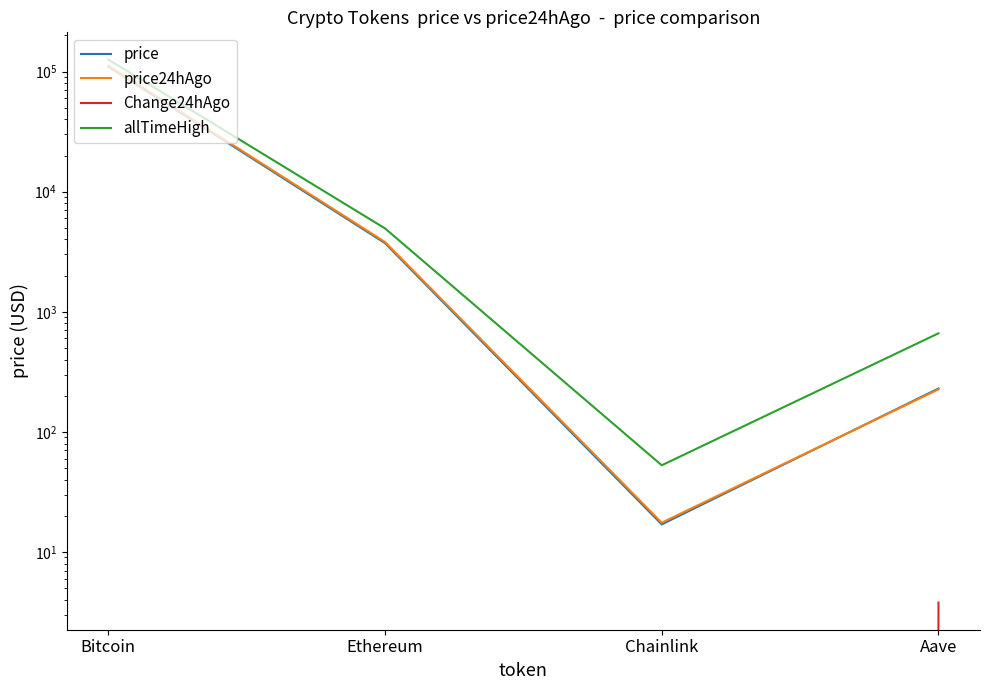

What is the maximum value for Change24hAgo?

3.8